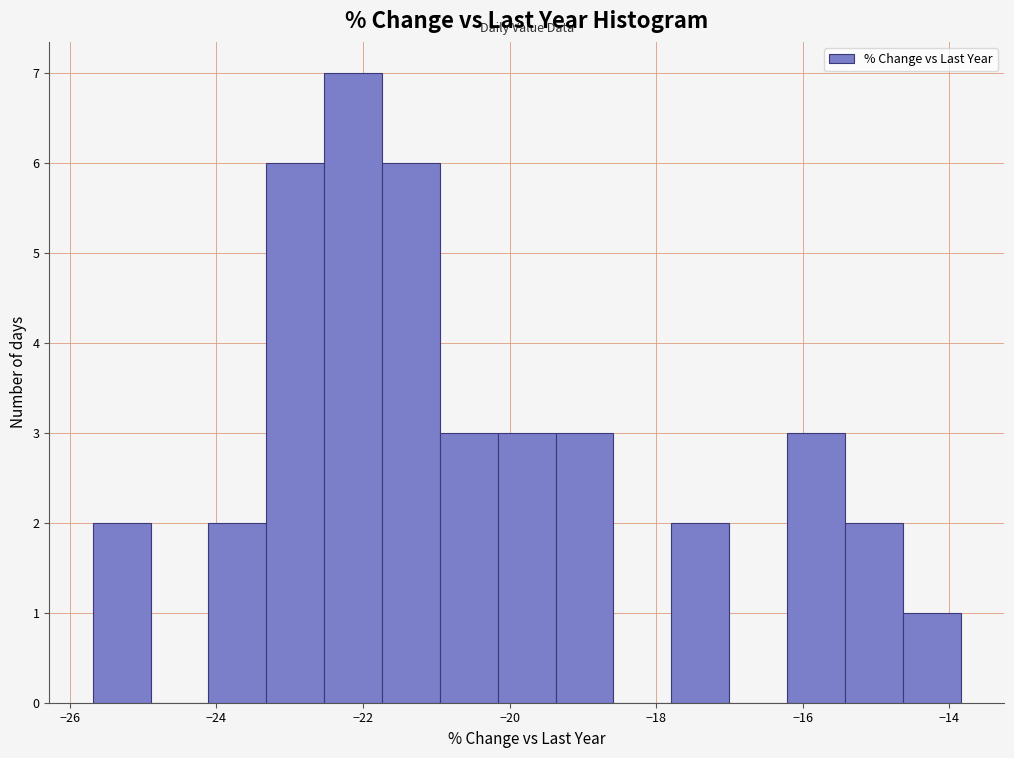

Read against the x-axis, roughly where is the centre of the tallest bar?

-22.2